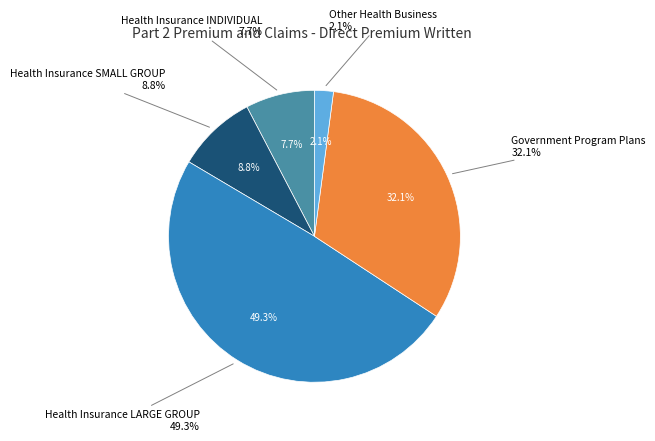

The Health Insurance SMALL GROUP slice represents 9% of the pie. True or false?

True